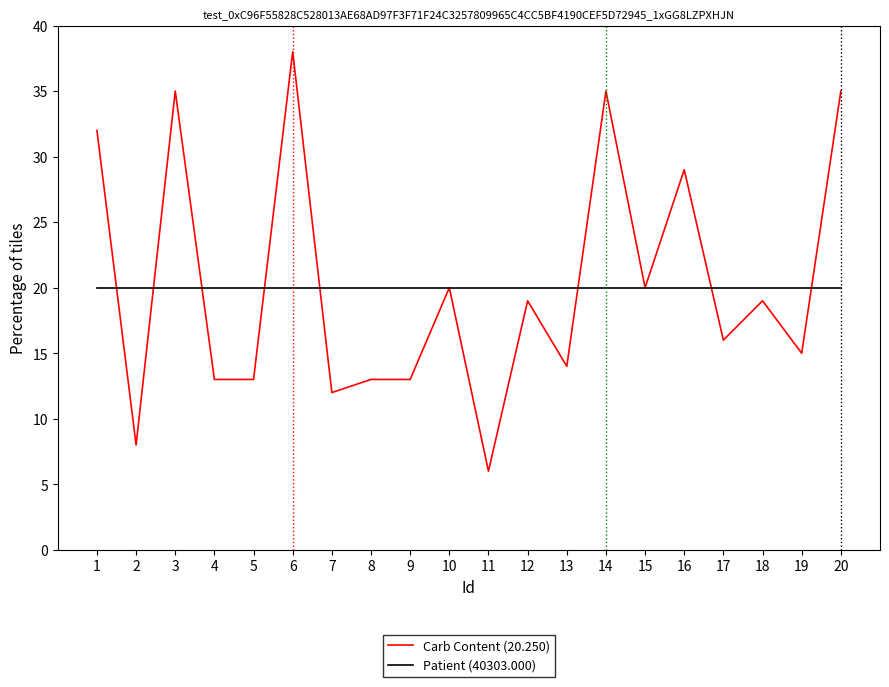

Where do Carb Content (20.250) and Patient (40303.000) first cross each other?

1 and 2